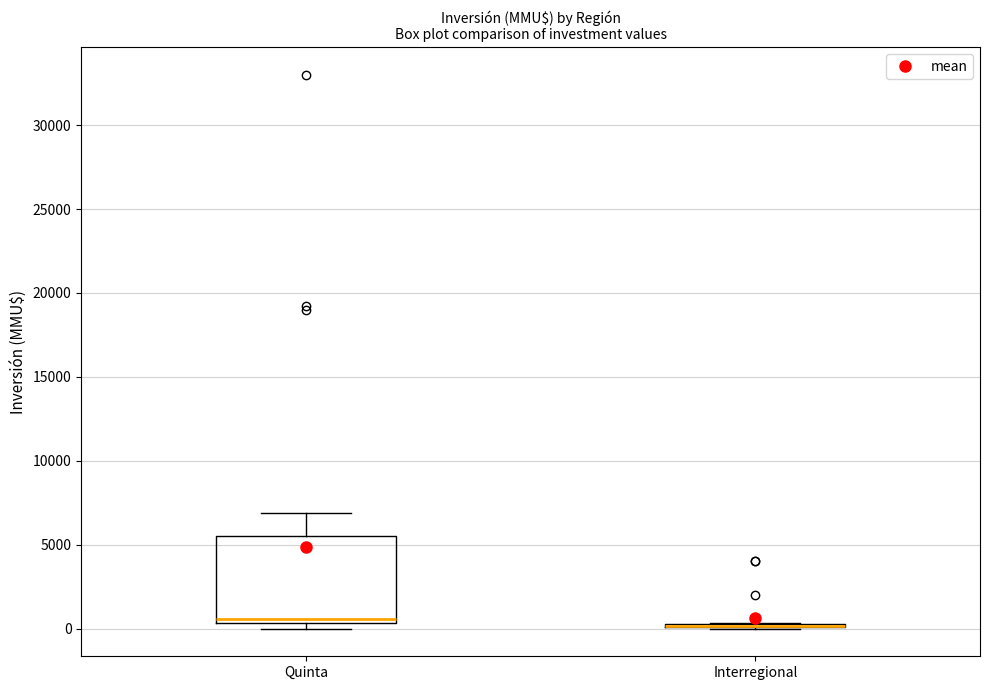

Comparing the boxes themselves (not the whiskers), which one is the tallest?

Quinta